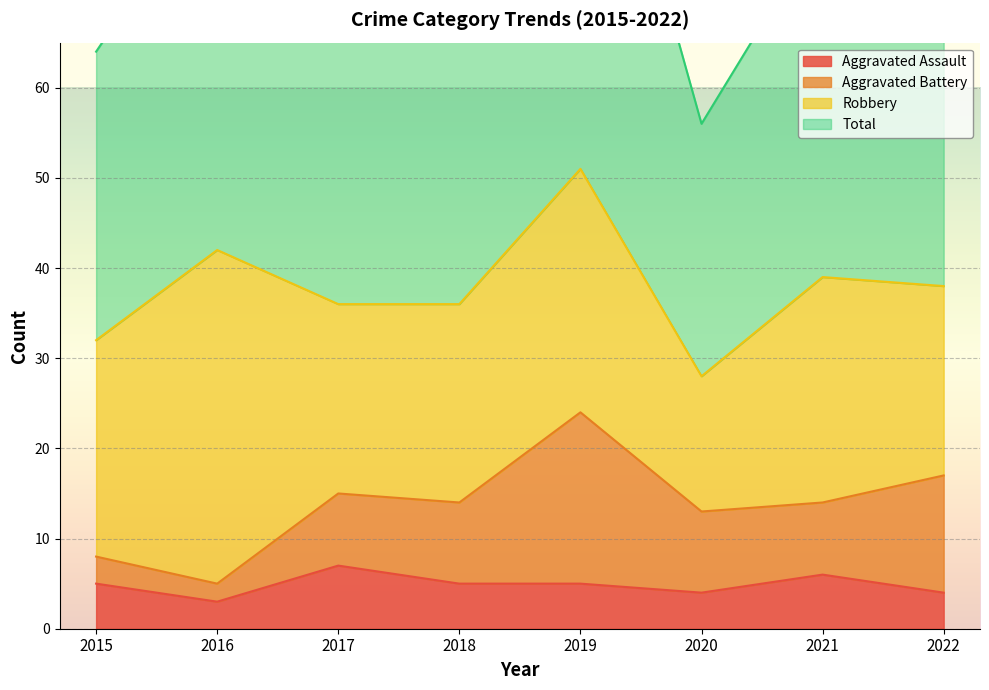

What is the difference between the highest and lowest values at 2021?

72